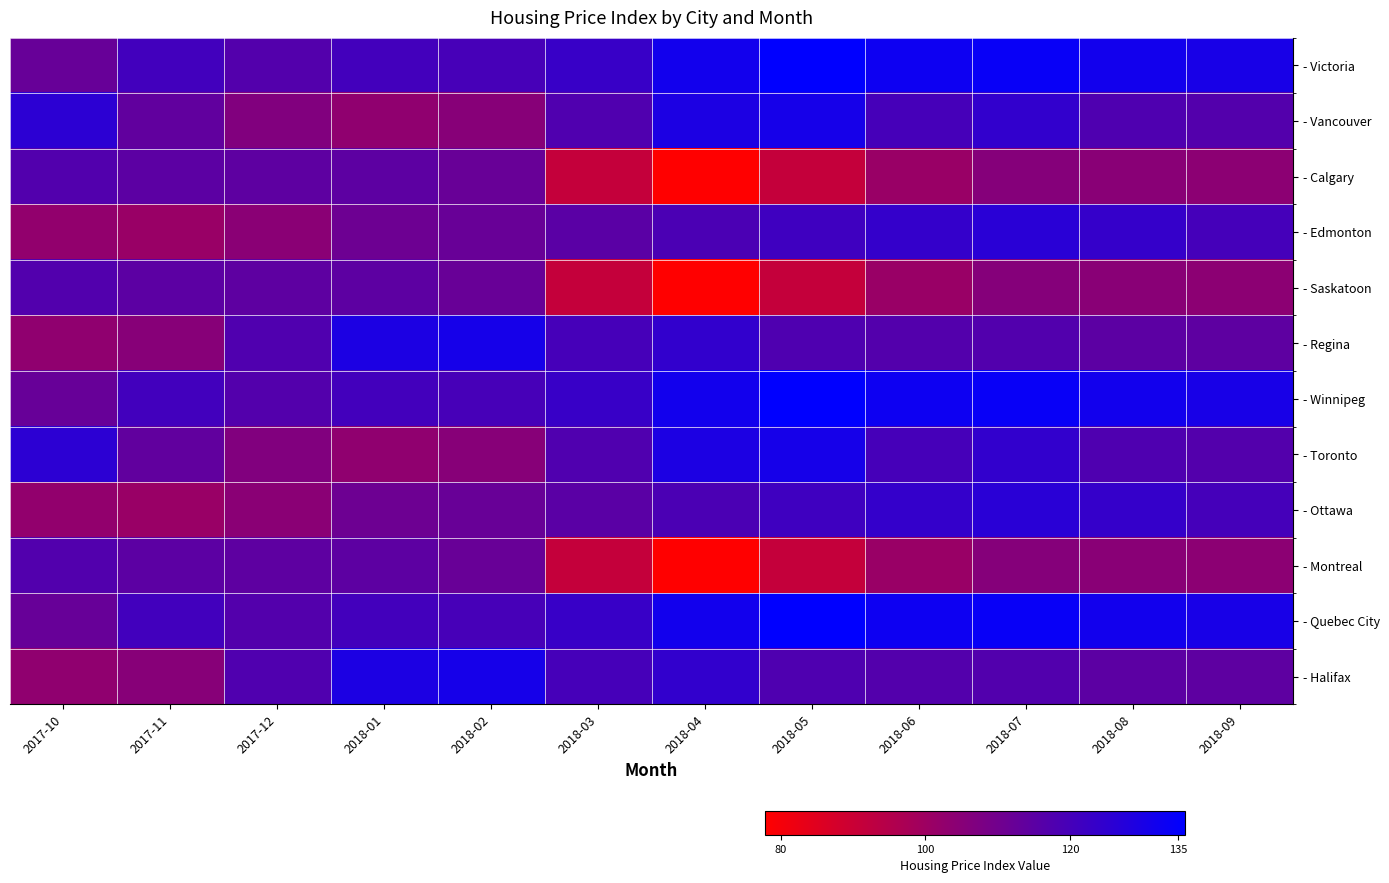

What is the spread (max minus min) of values at 2017-12?

13.3